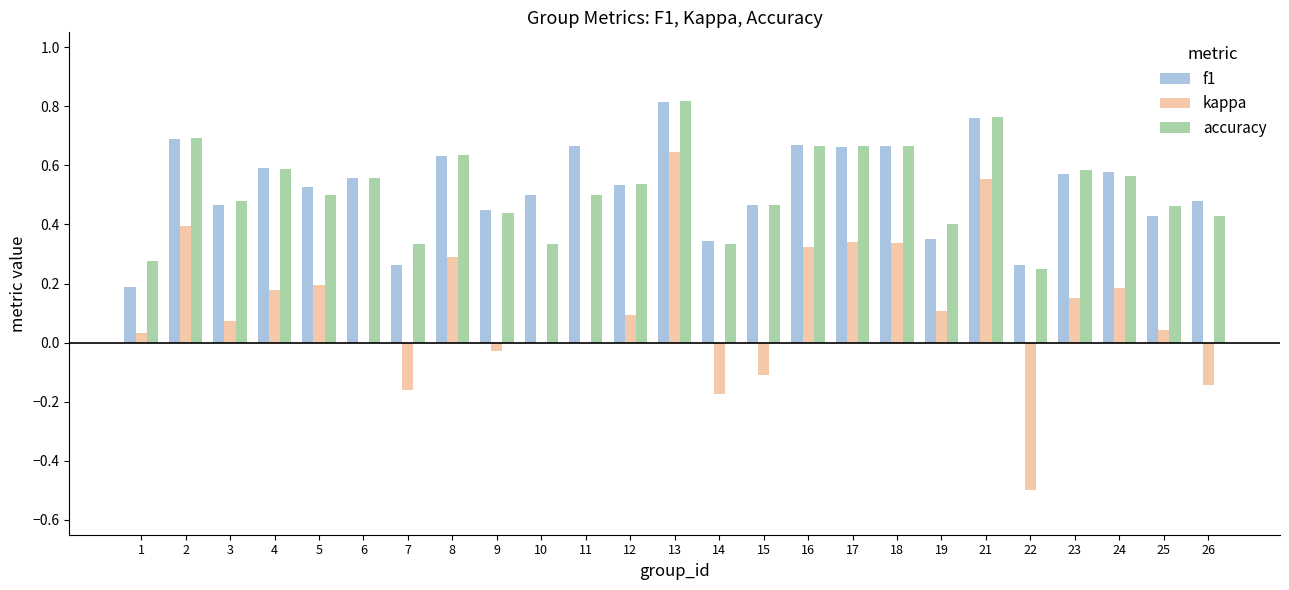

How many accuracy values are between 0 and 1?

25